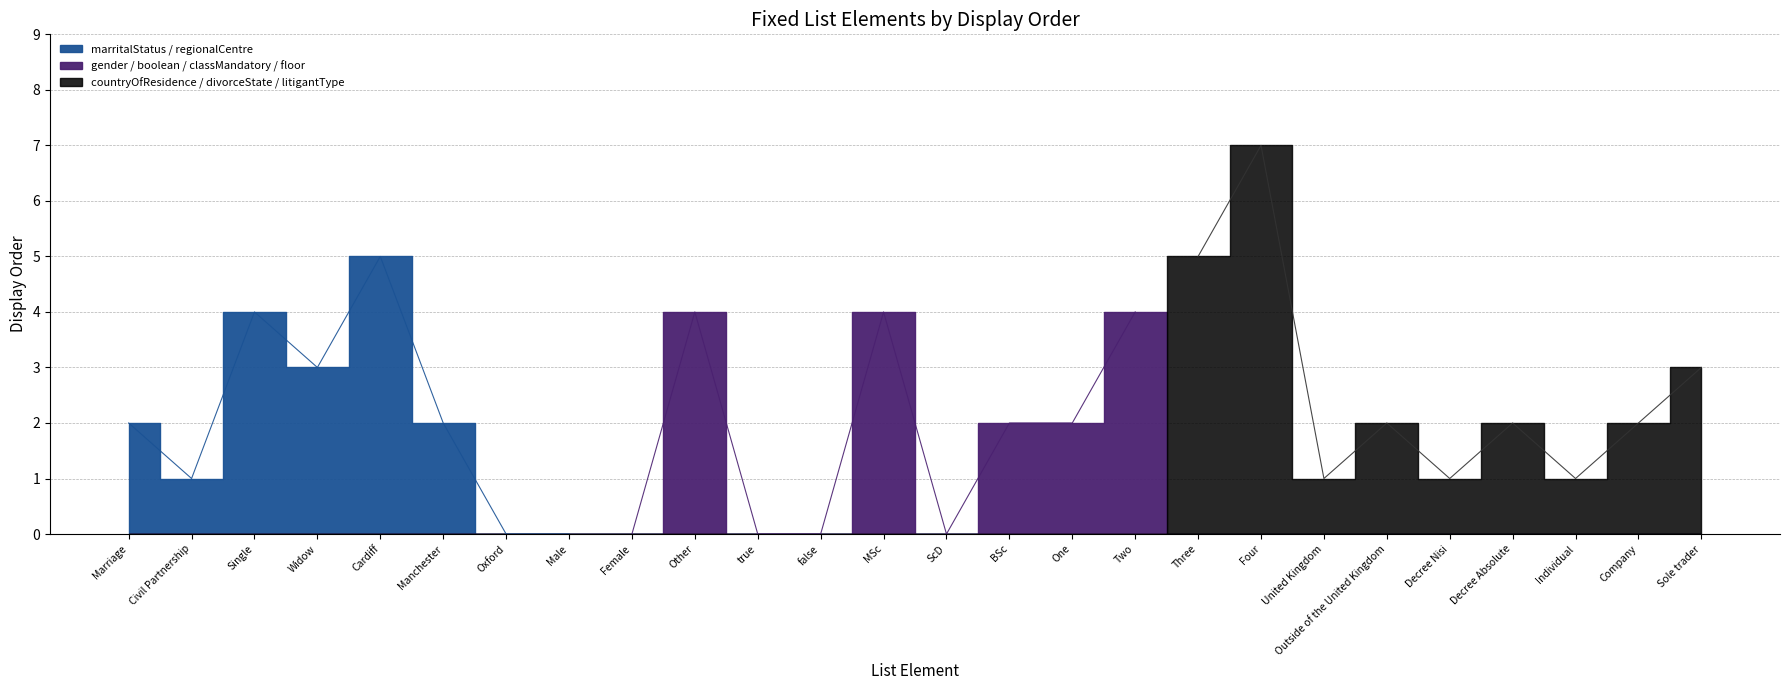

Where is the data nearest to the value 3?

Widow